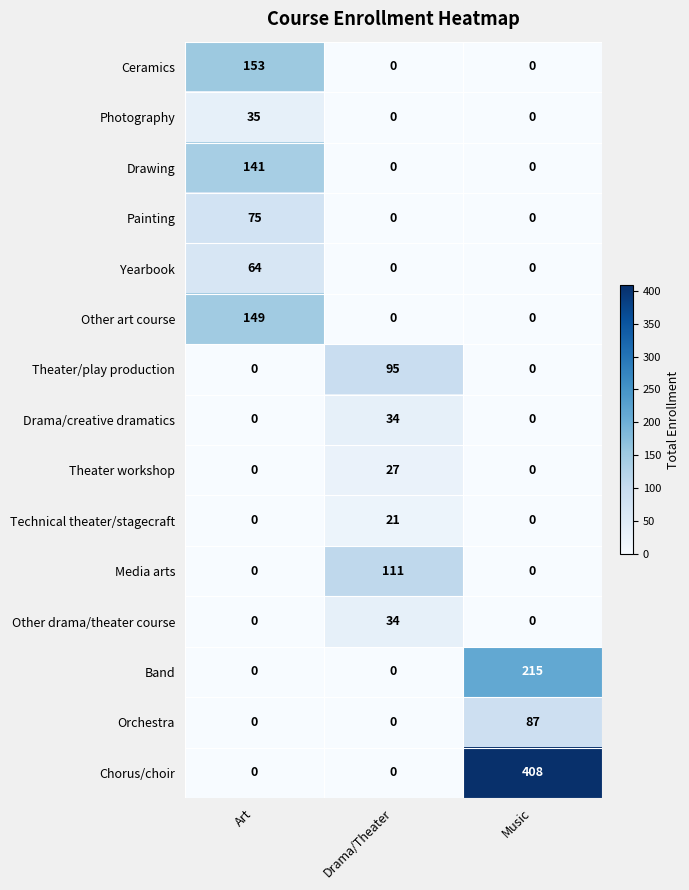

How many Other drama/theater course values are between 0 and 34?

3